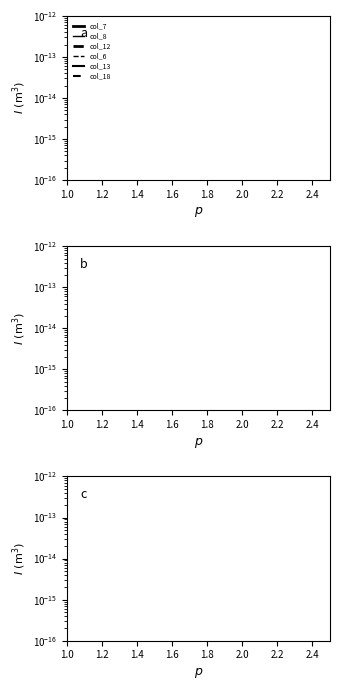

How many distinct data groups are displayed?

6